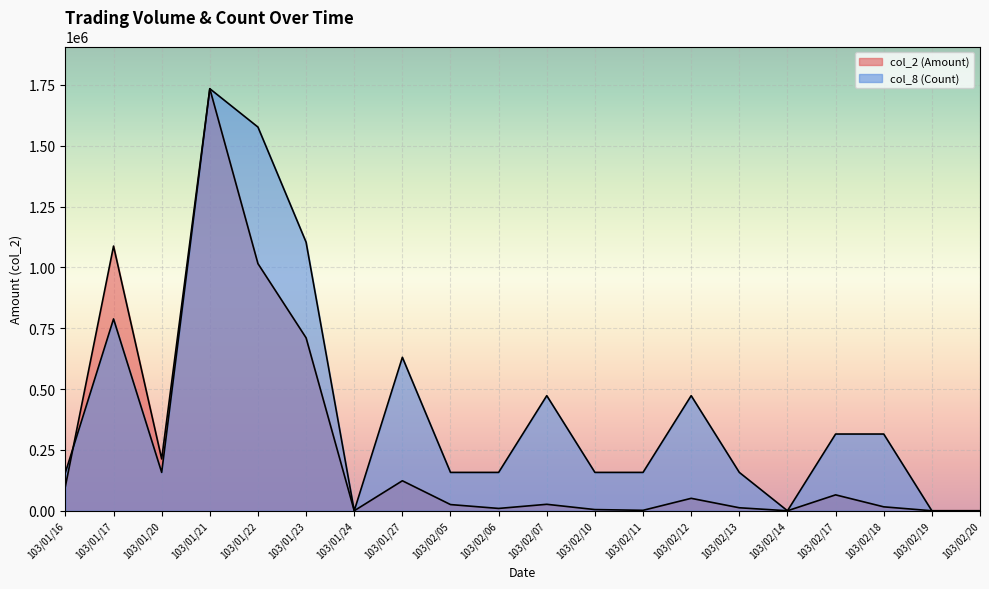

What is the total value across all series at 103/02/10?

162590.9